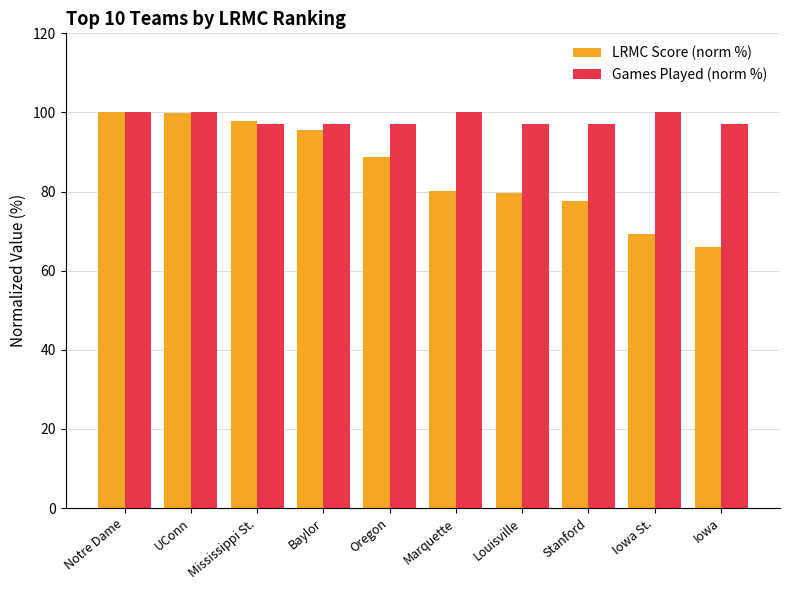

What is the label of the 5th bar from the right?

Marquette